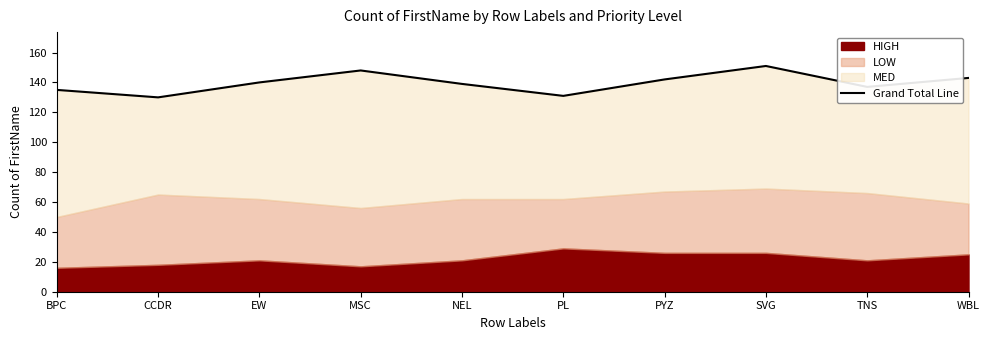

What position from the right is MSC?

7